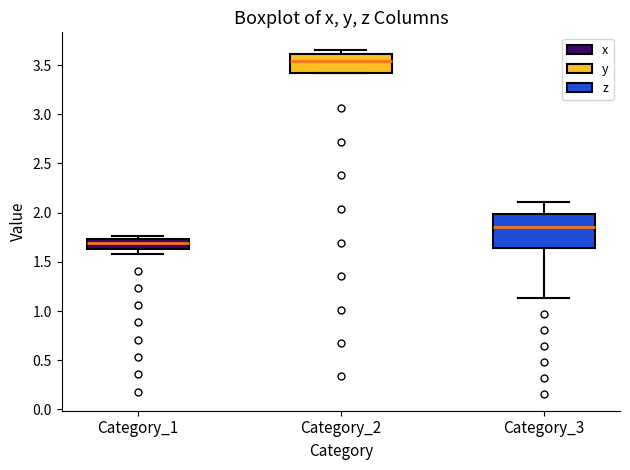

Reading left to right, transcribe this box plot: for each box, give where its median line is, the range the box spans, and where its two whiskers end, as read against the y-axis. The values are not printed on the chart, so give them approximately, as read against the axis.

Category_1: median 1.70, box 1.65 to 1.75, whiskers 1.60 to 1.75 (just above the box's upper edge)
Category_2: median 3.55, box 3.40 to 3.60, whiskers 3.40 to 3.65
Category_3: median 1.85, box 1.65 to 2.00, whiskers 1.15 to 2.10